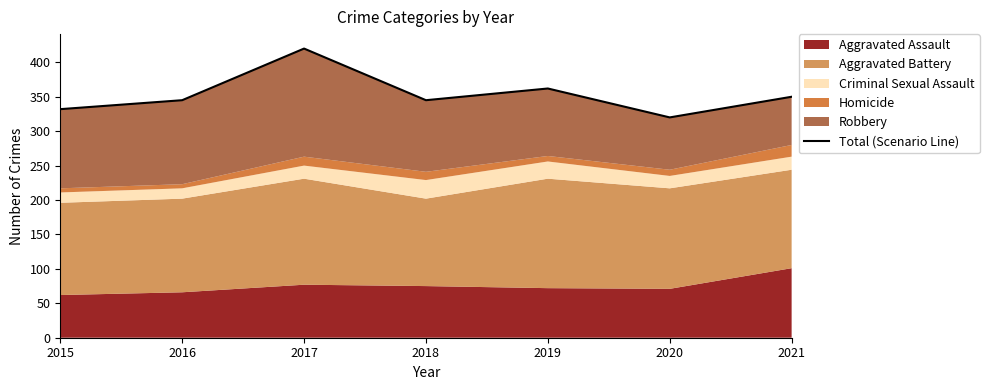

Count the values in the range 332 to 362.

5